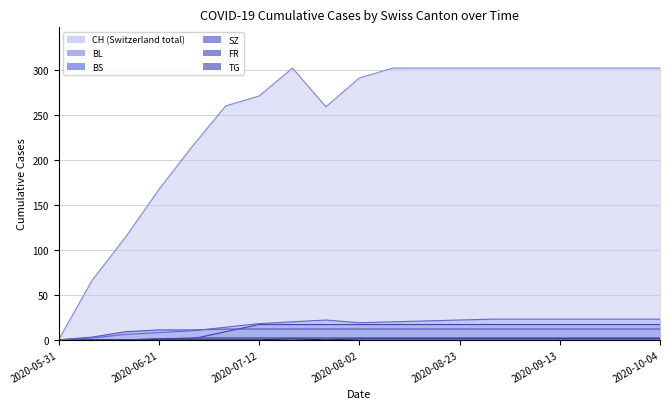

What is the highest value of the BL series?

23